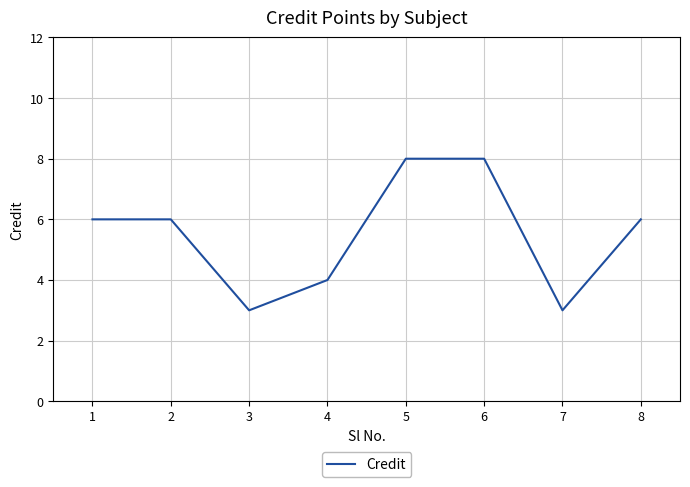

Is it true that the value at 4 is 4?

True